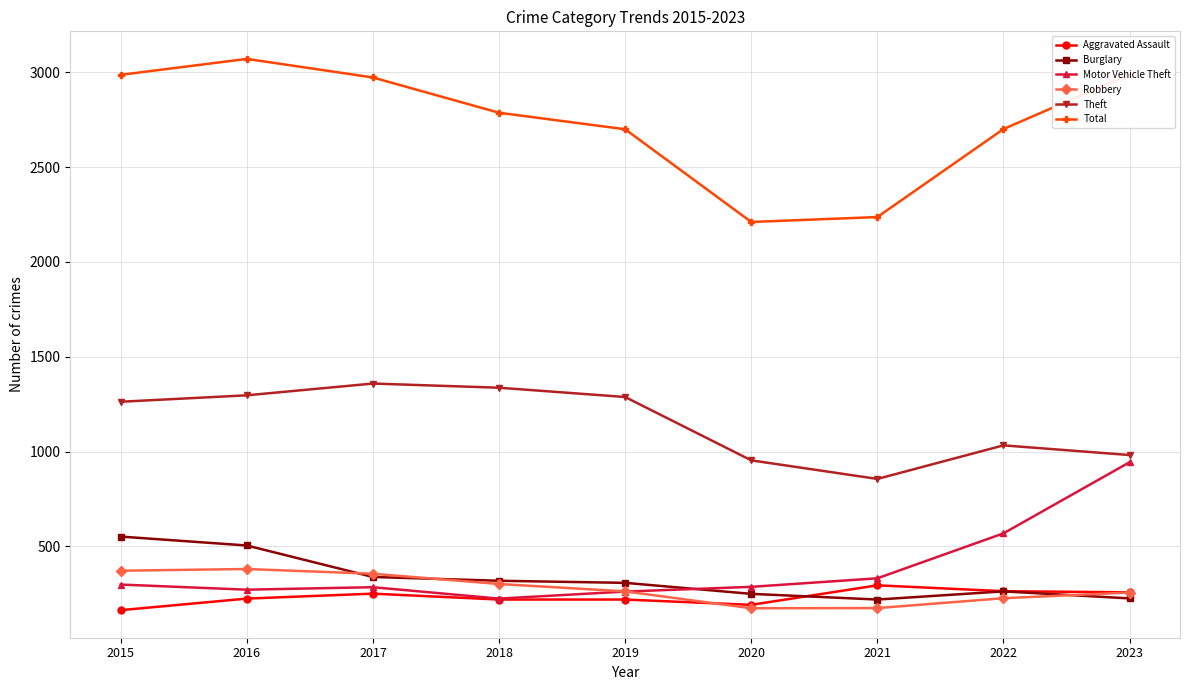

At 2016, list the series in order from largest to smallest.

Total, Theft, Burglary, Robbery, Motor Vehicle Theft, Aggravated Assault